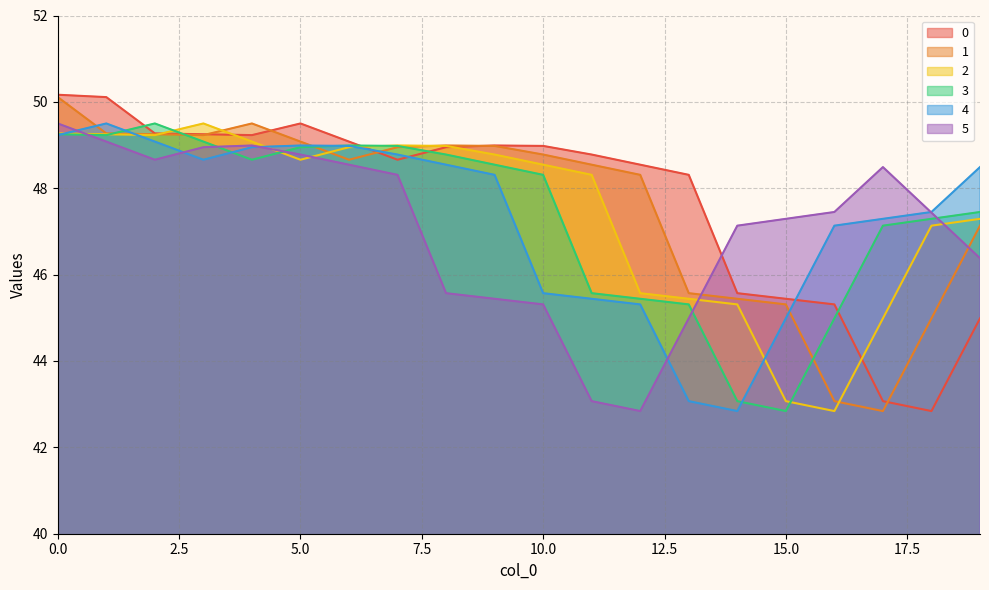

Which series changed the most between 12 and 14?

5